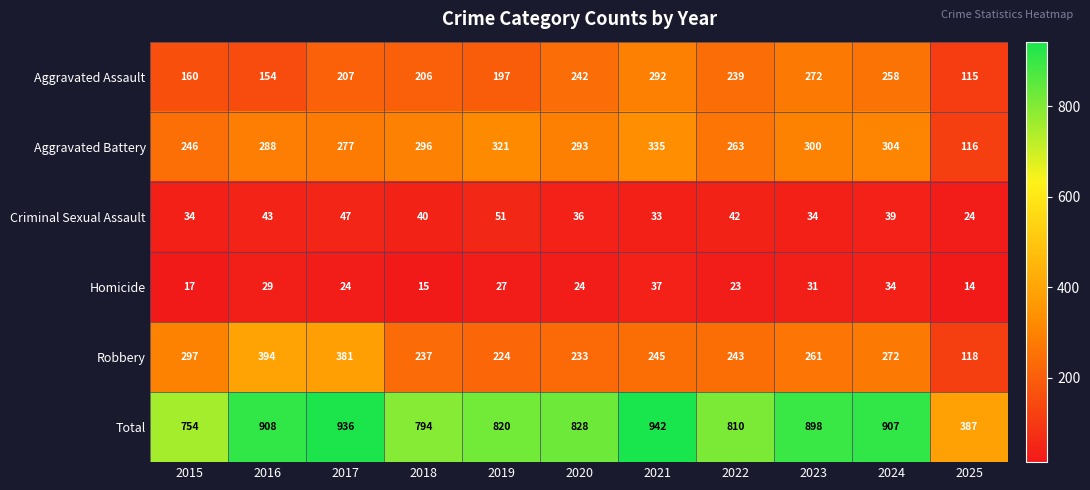

Which series changed the most between 2020 and 2021?

Total